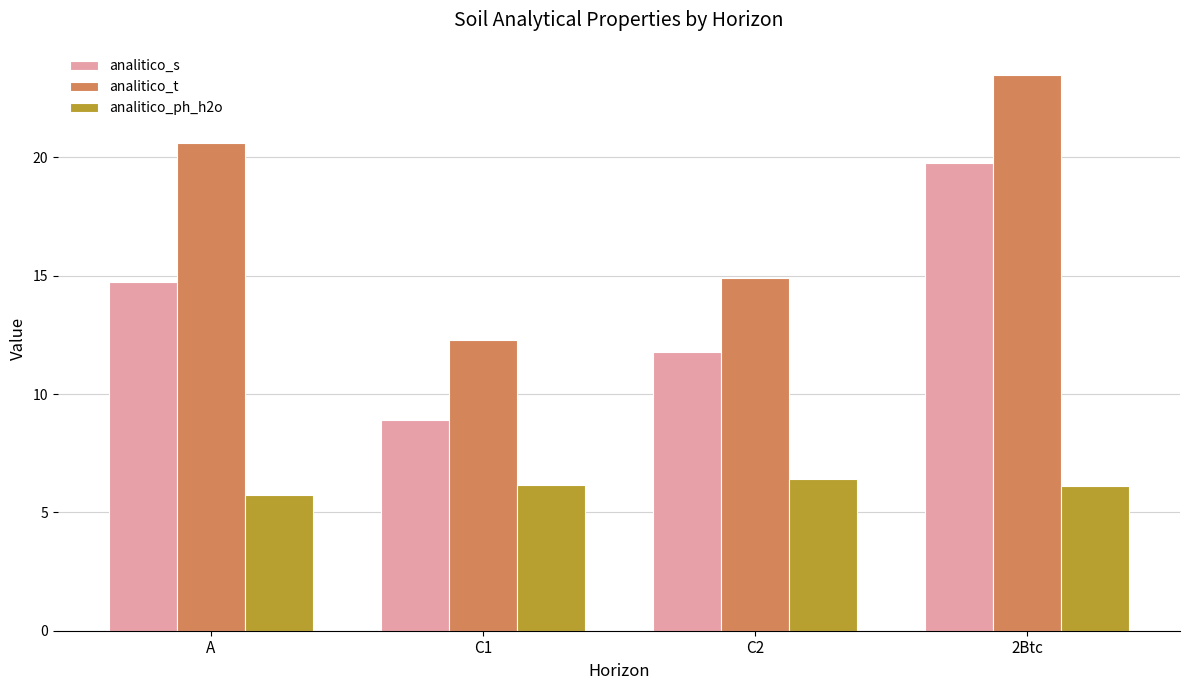

What is the difference between the analitico_t values at 2Btc and C2?

8.6